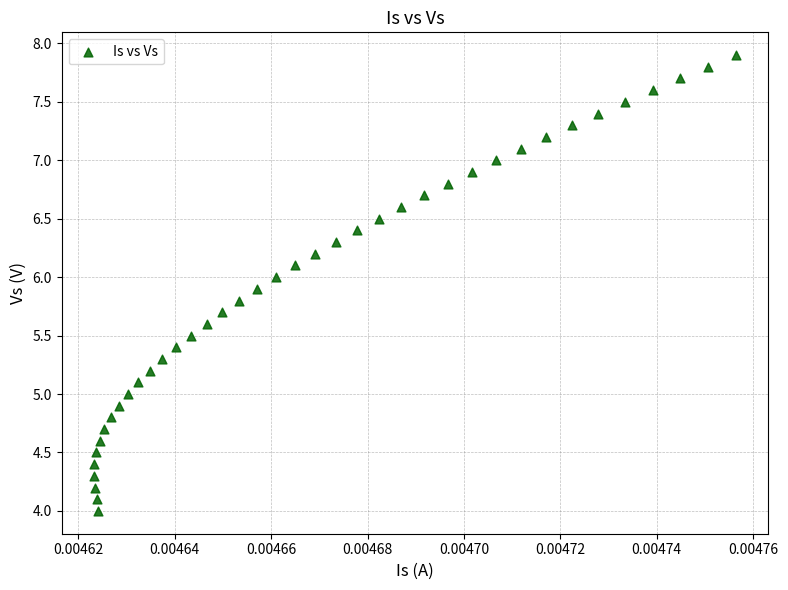

What is the range of Y values (max minus min)?

3.9